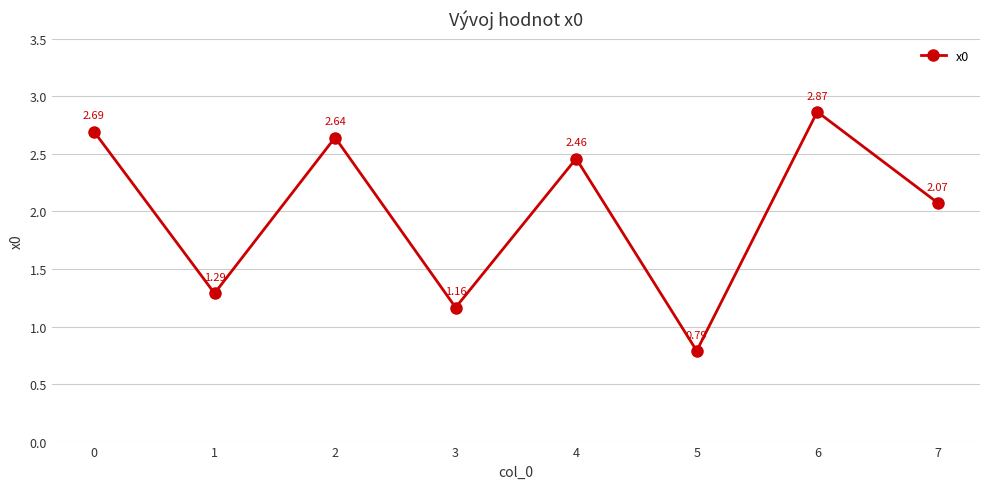

What is the change in value from 2 to 5?

-1.9